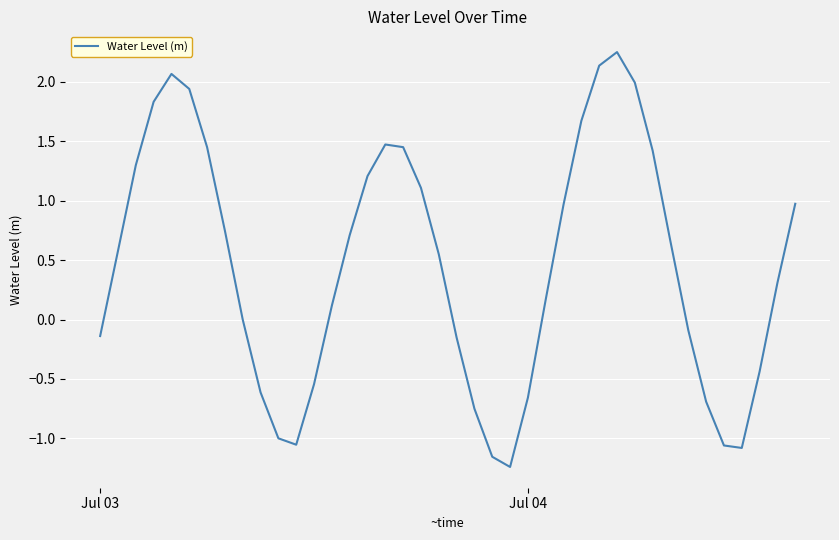

What is the difference between the maximum and minimum values?

3.5